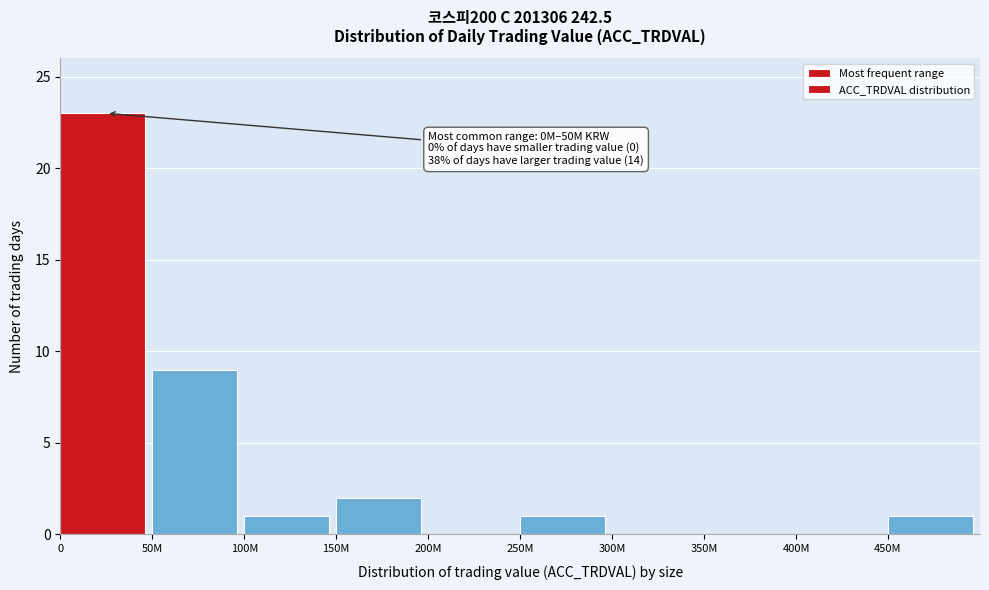

Reading left to right, transcribe all the data shown in this chart.

0=23	50M=9	100M=1	150M=2	200M=0	250M=1	300M=0	350M=0	400M=0	450M=1